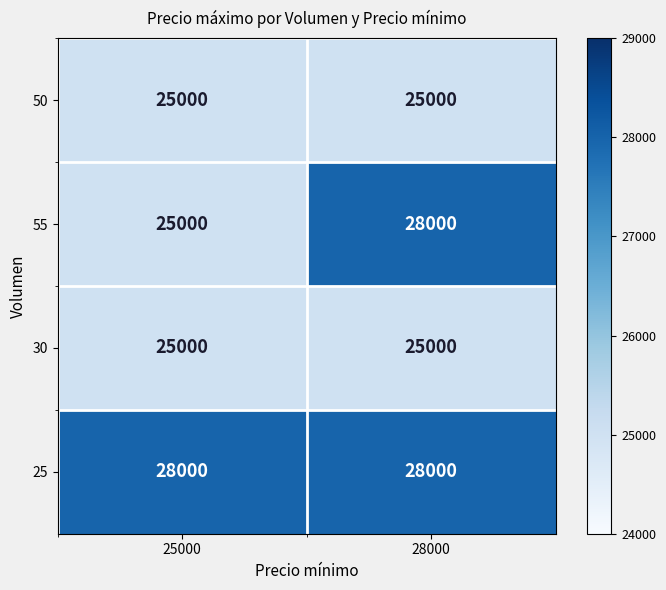

What is the maximum value for 25?

28000